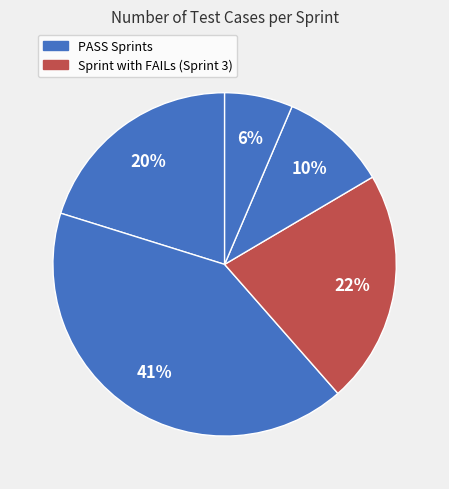

How many segments does this pie chart have?

5